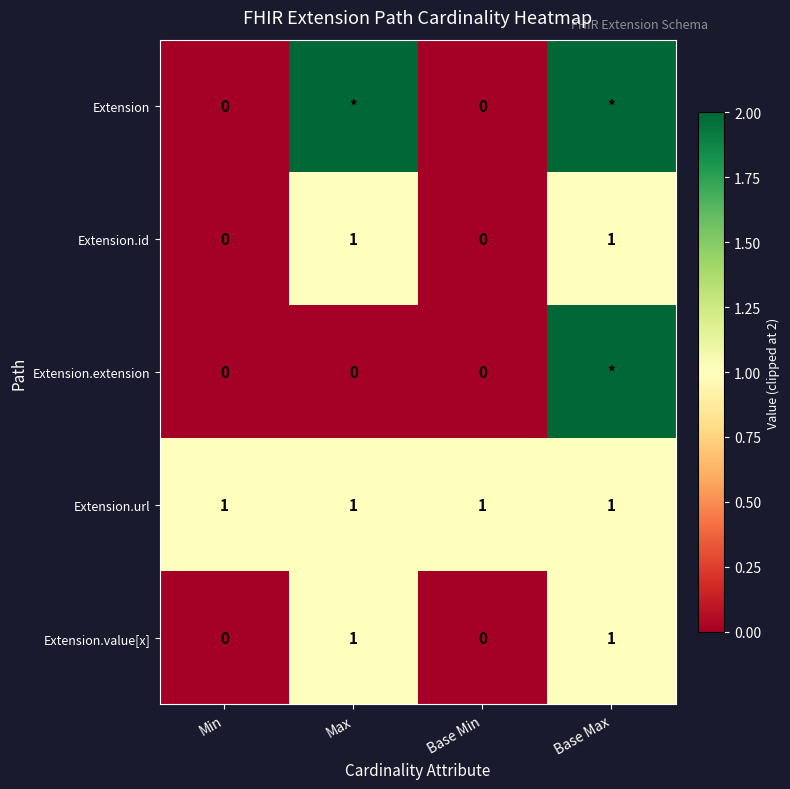

How many data points in Extension.value[x] are less than 1?

2